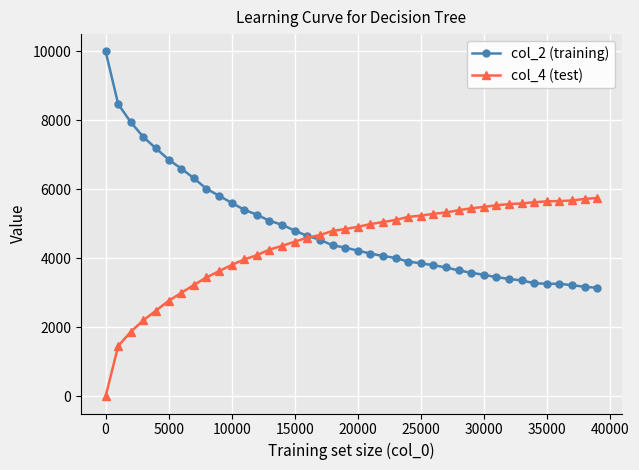

What is the value of the col_4 (test) point at the 2nd from the left?

1457